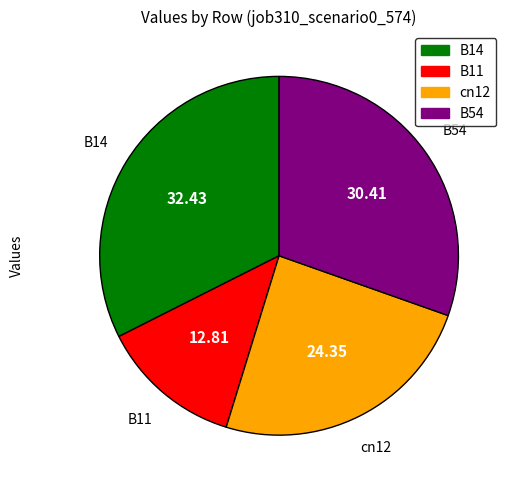

Does any single category account for the majority?

No